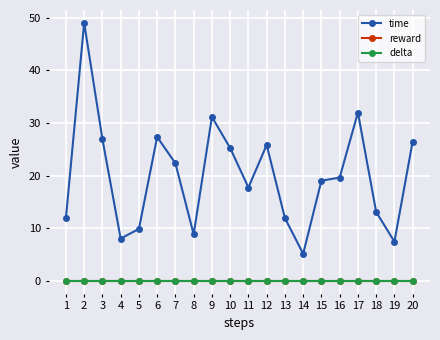

List the labels in order of time value, largest first.

2, 17, 9, 6, 3, 20, 12, 10, 7, 16, 15, 11, 18, 13, 1, 5, 8, 4, 19, 14